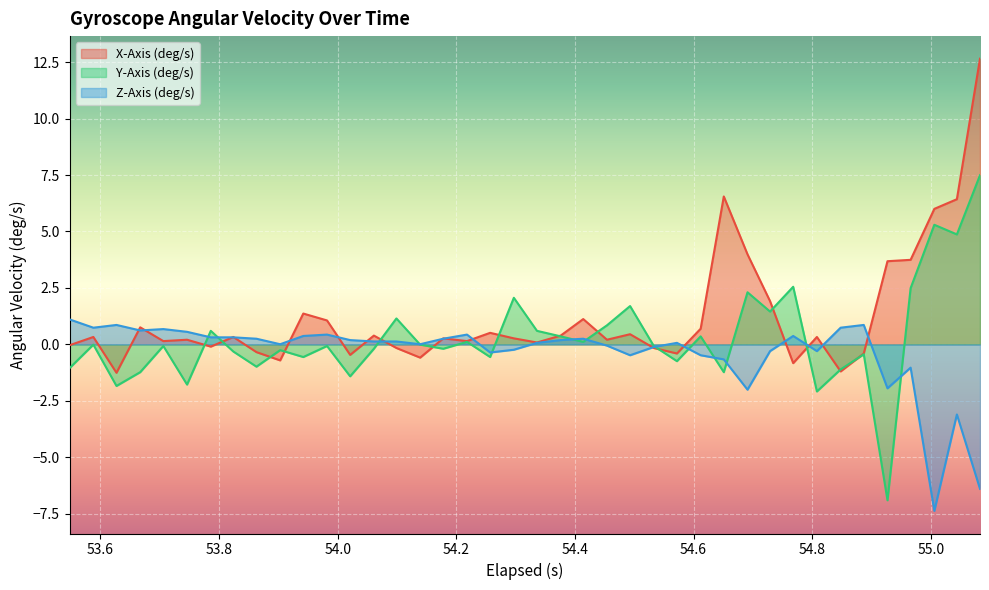

What is the smallest value displayed?

-7.4